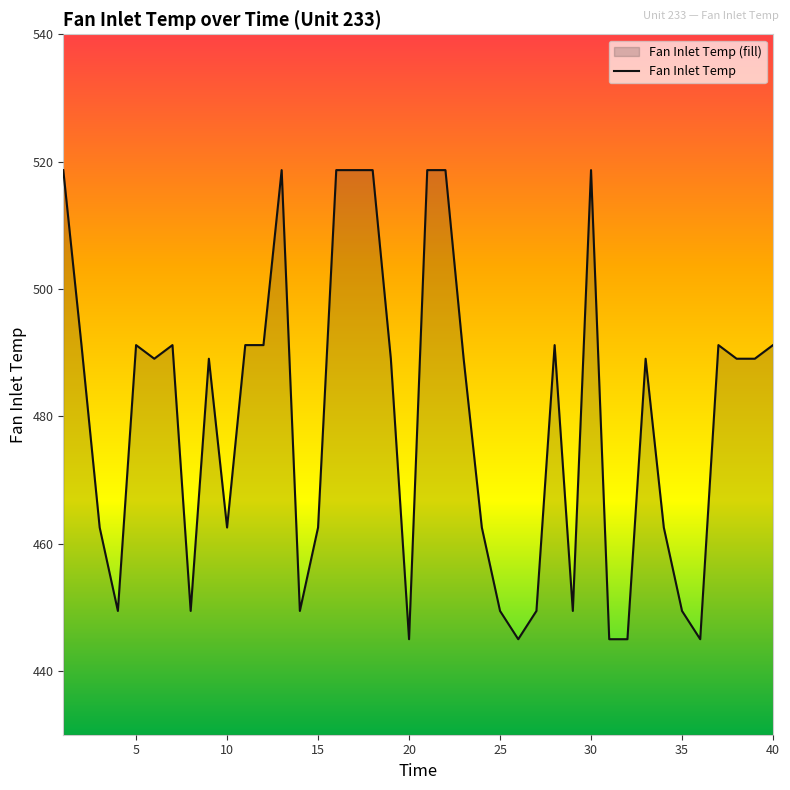

True or false: there are more than 1 points higher than both neighbors.

True